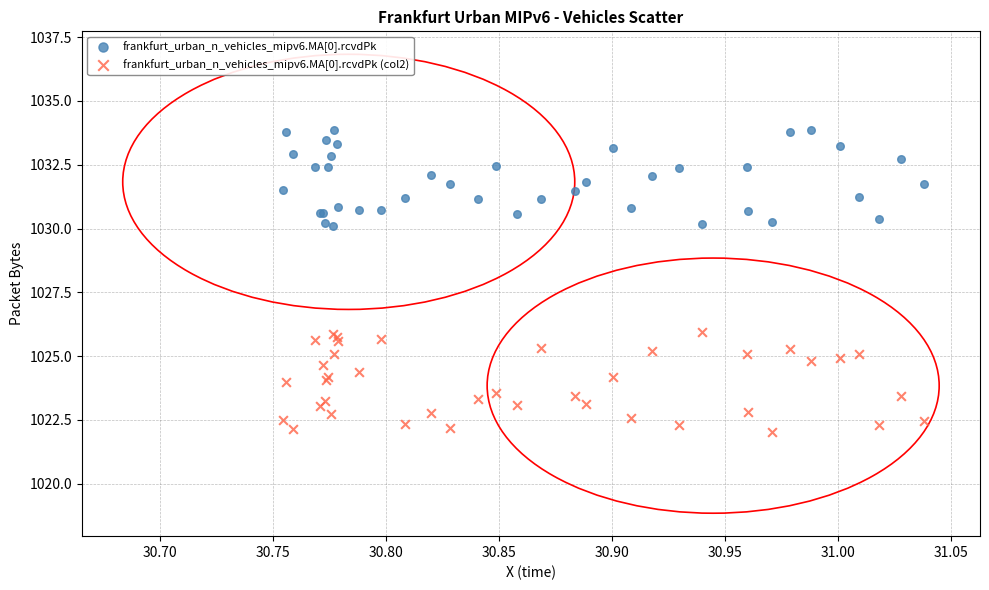

Which series contains the lowest Y value?

frankfurt_urban_n_vehicles_mipv6.MA[0].rcvdPk (col2)